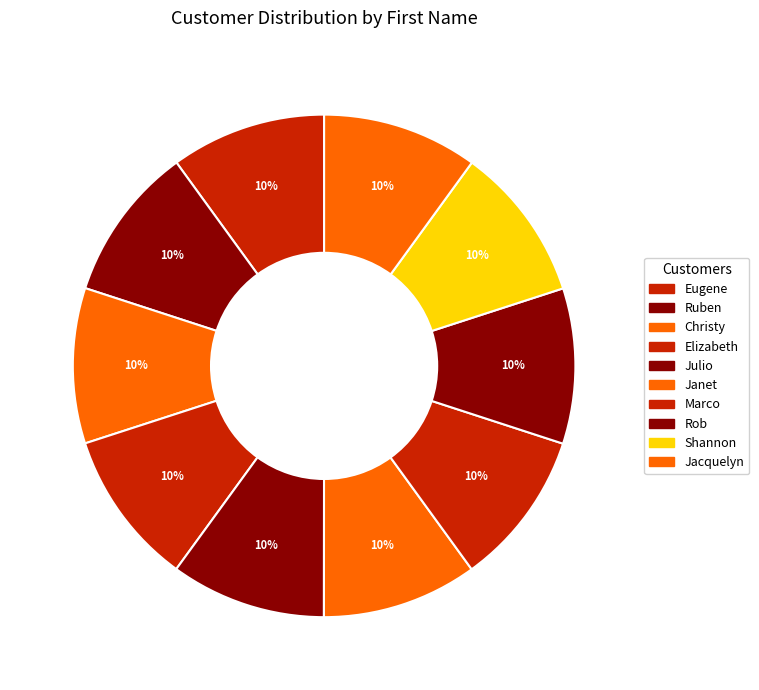

Rank the categories by value from lowest to highest.

Eugene, Ruben, Christy, Elizabeth, Julio, Janet, Marco, Rob, Shannon, Jacquelyn